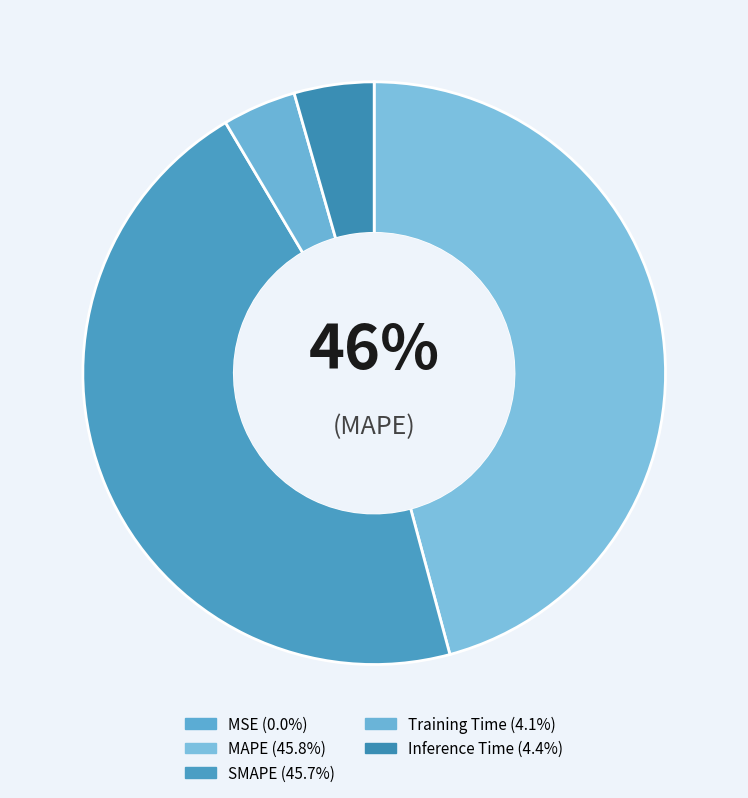

What is the total percentage of MSE and SMAPE?

45.7%